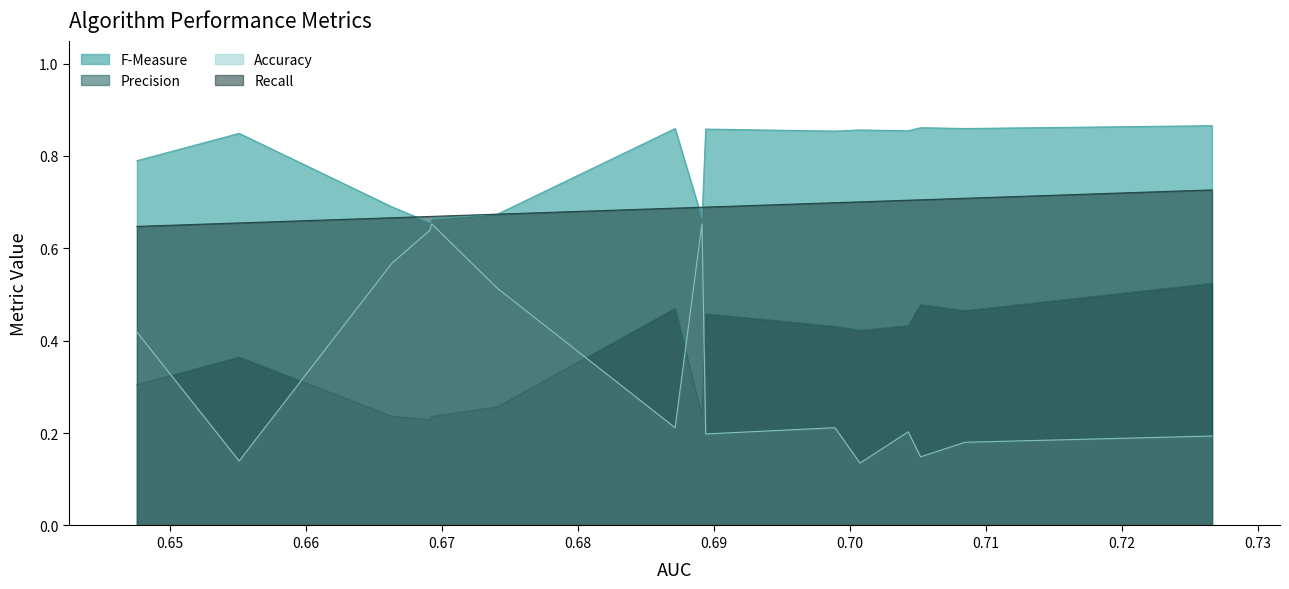

At which category does Precision reach its first local peak?

0.7051960954530548